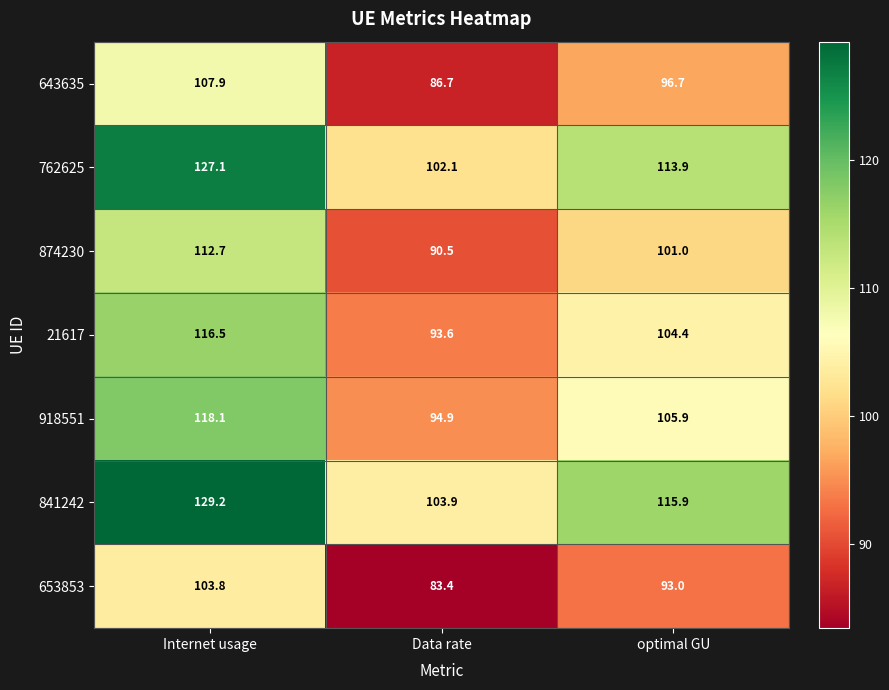

What is the difference between the maximum and minimum values in the 918551 series?

23.2